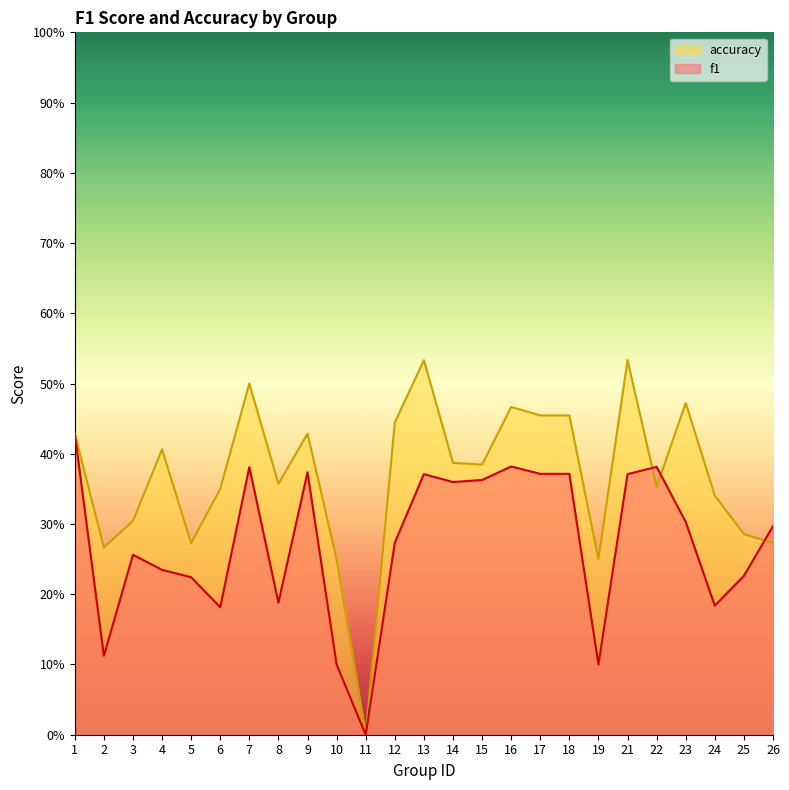

At which label is f1 closest to 0?

11